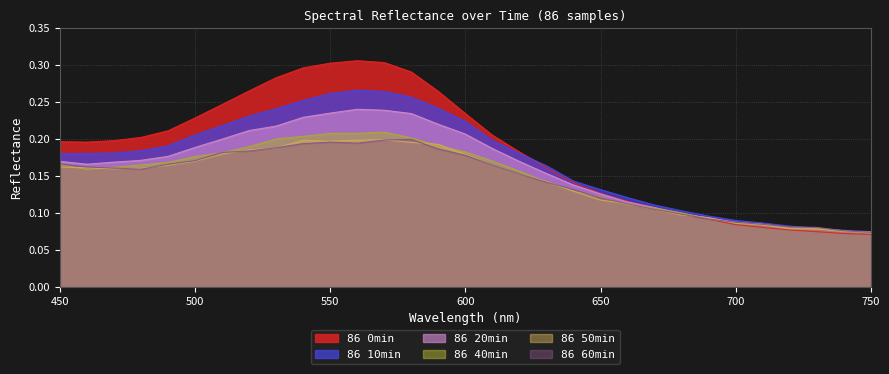

True or false: 86 40min and 86 50min intersect in this chart.

True